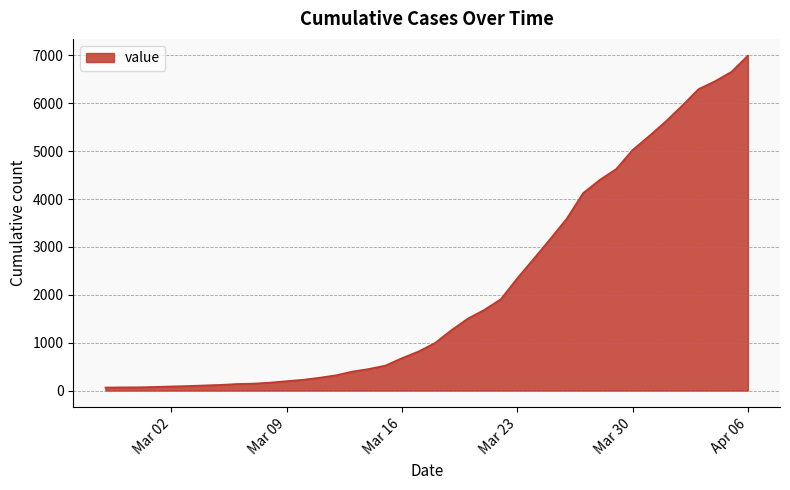

What is the difference between the maximum and minimum values?

6931